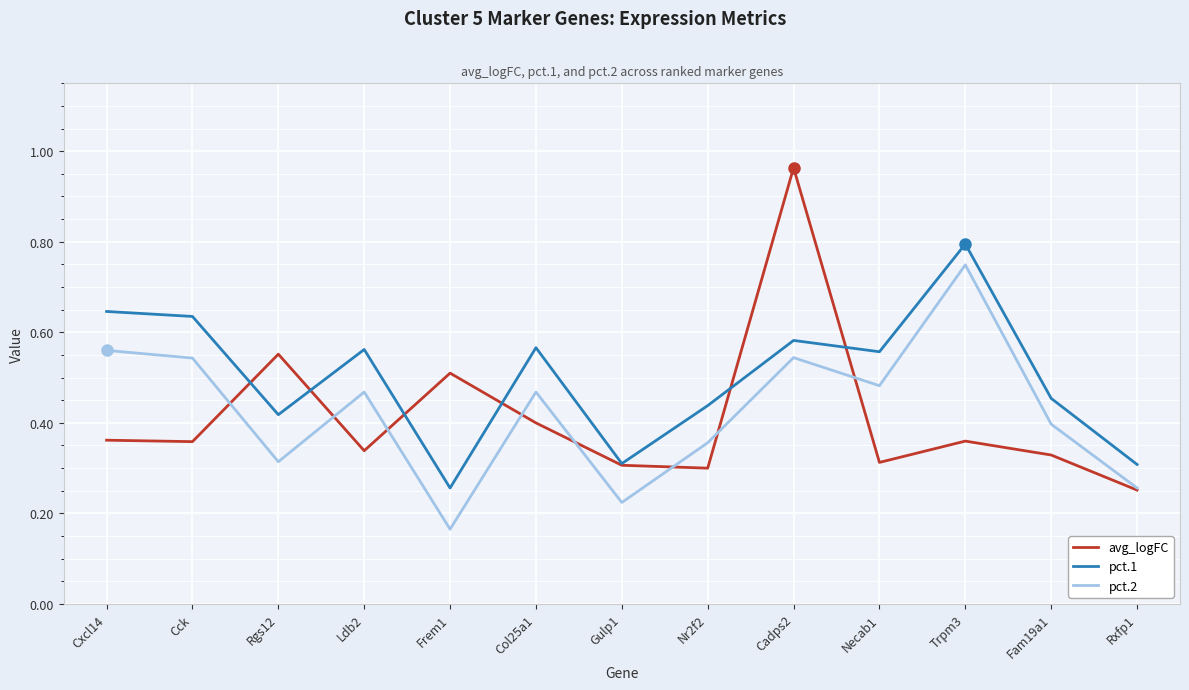

What is the difference between the pct.1 values at Cxcl14 and Col25a1?

0.1